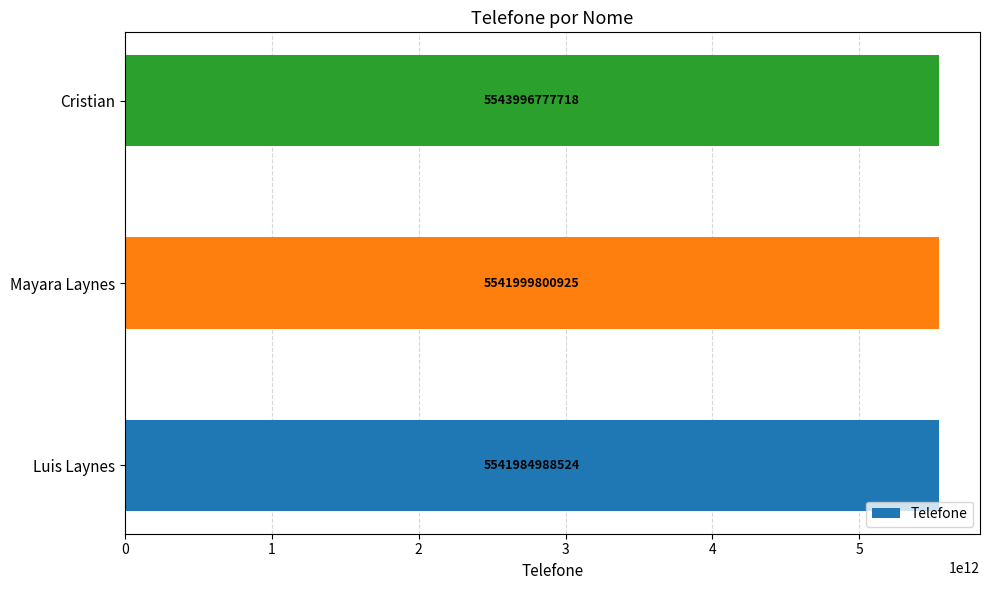

Reading bottom to top, transcribe all the data shown in this chart.

5541984988524	5541999800925	5543996777718